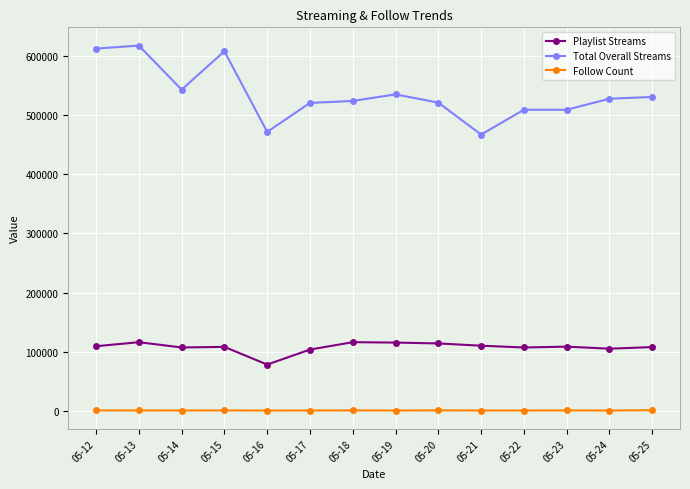

The value of Total Overall Streams at 05-12 is 275741. True or false?

False